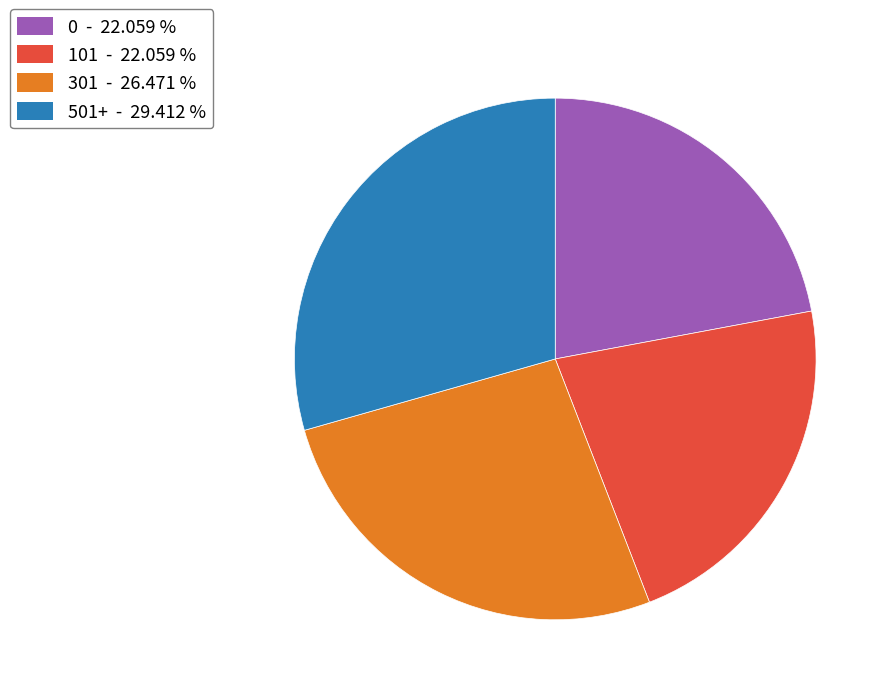

Is the sum of 301 and 101 greater than half?

No